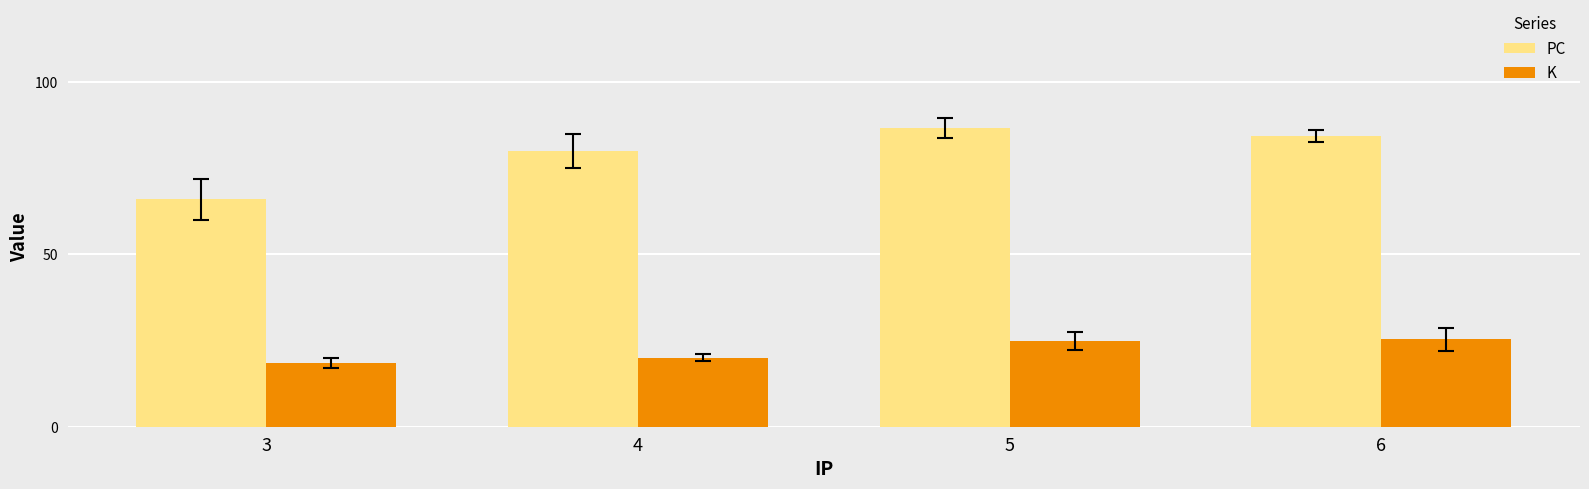

What is the sum of all PC values?

317.1